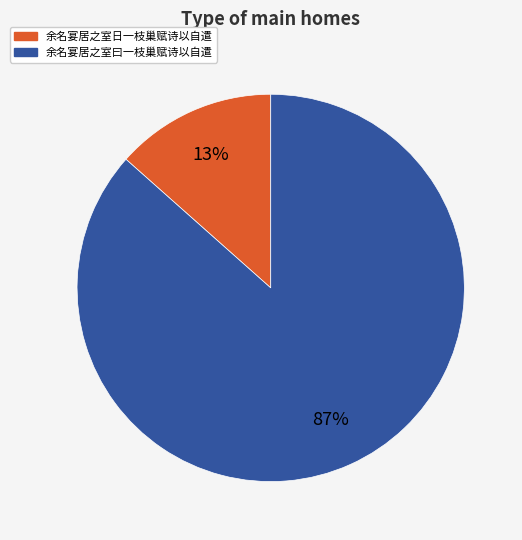

True or false: 余名宴居之室日一枝巢赋诗以自遣 accounts for 20% of the total.

False